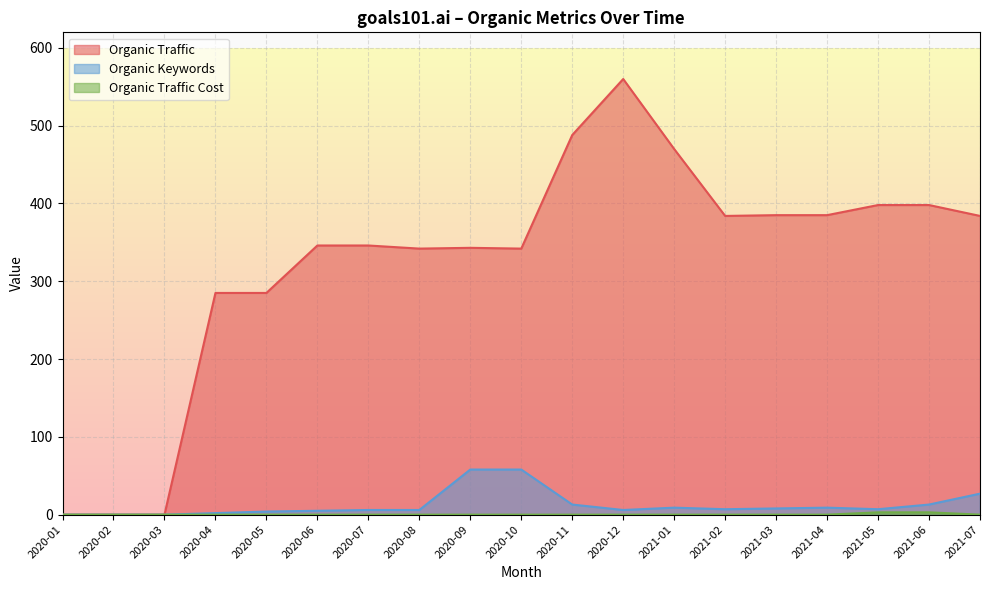

Is it true that Organic Traffic Cost equals 0 at 2020-07?

True